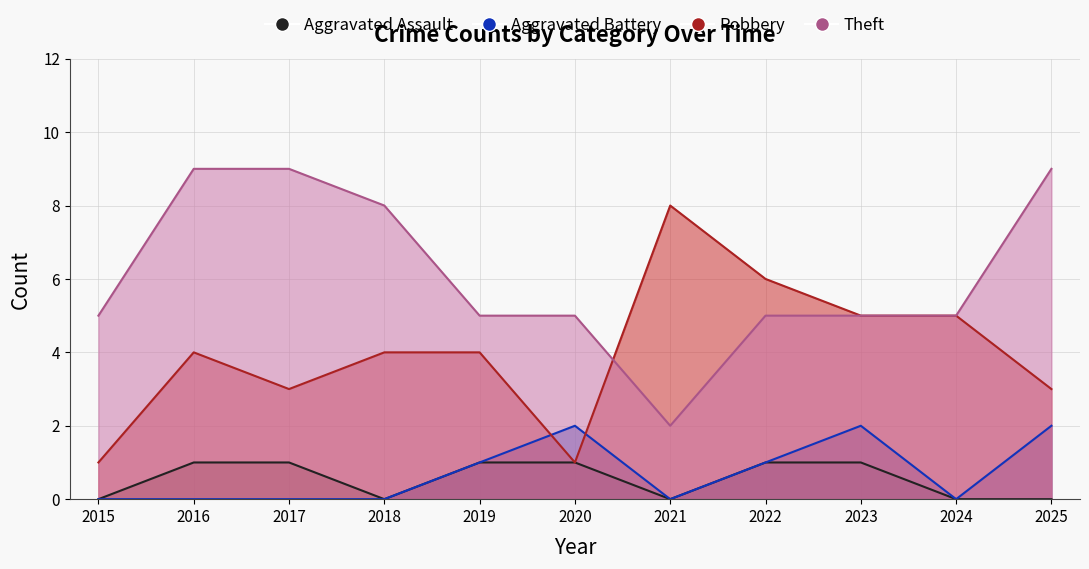

Where is the first local minimum for Robbery?

2017